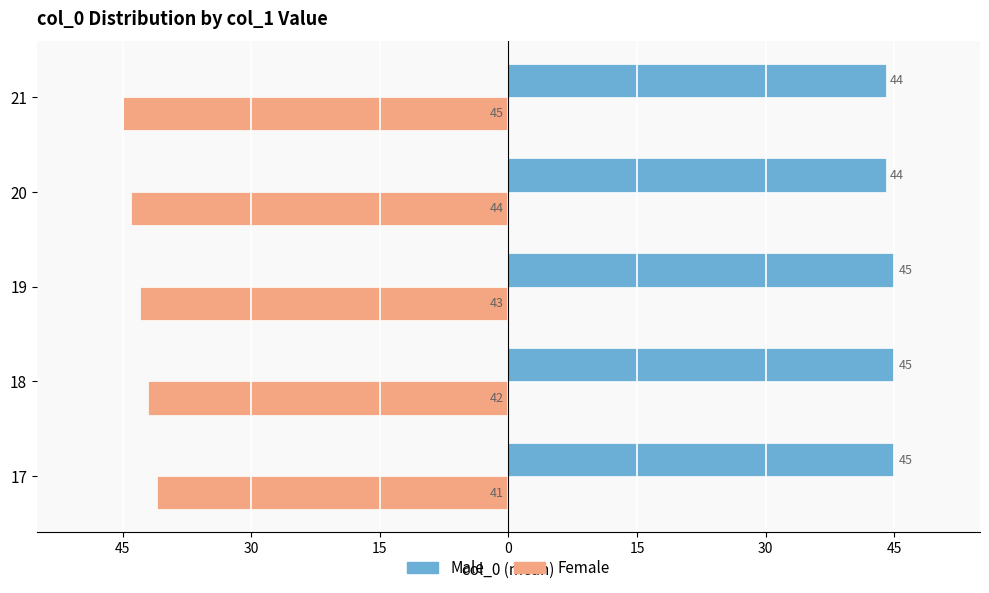

What are all the series names shown in the legend?

Male, Female